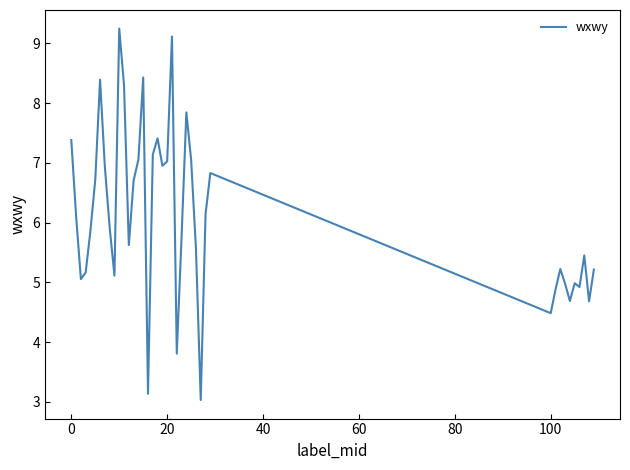

What is the minimum value shown in the chart?

3.0